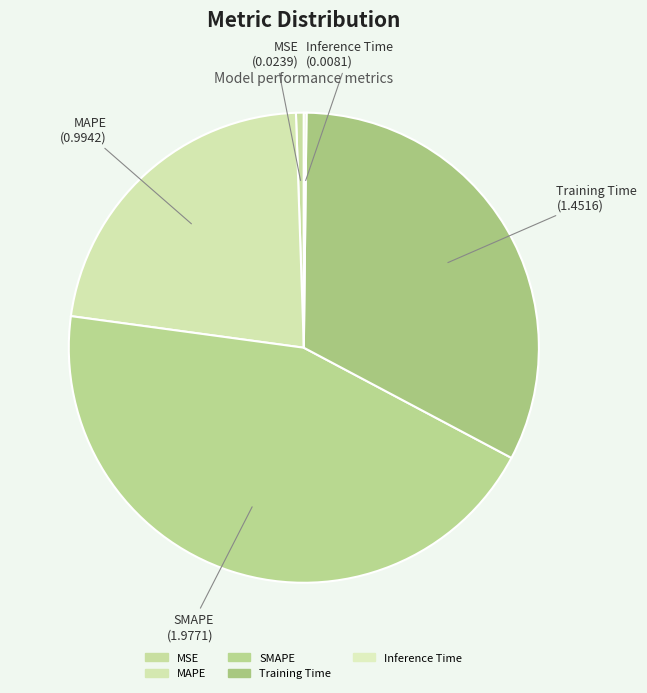

Approximately how many times larger is the value at SMAPE compared to Training Time?

1.4